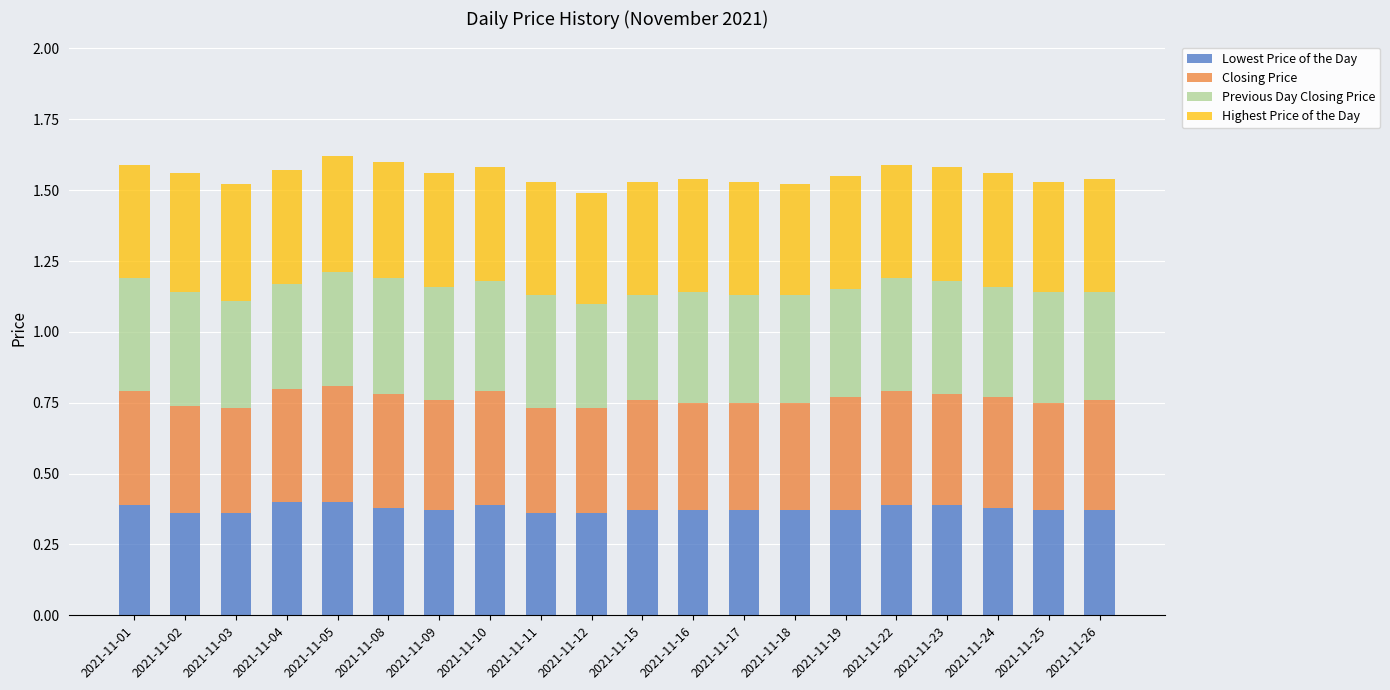

True or false: Lowest Price of the Day has a value of 0.4 at 2021-11-23.

True